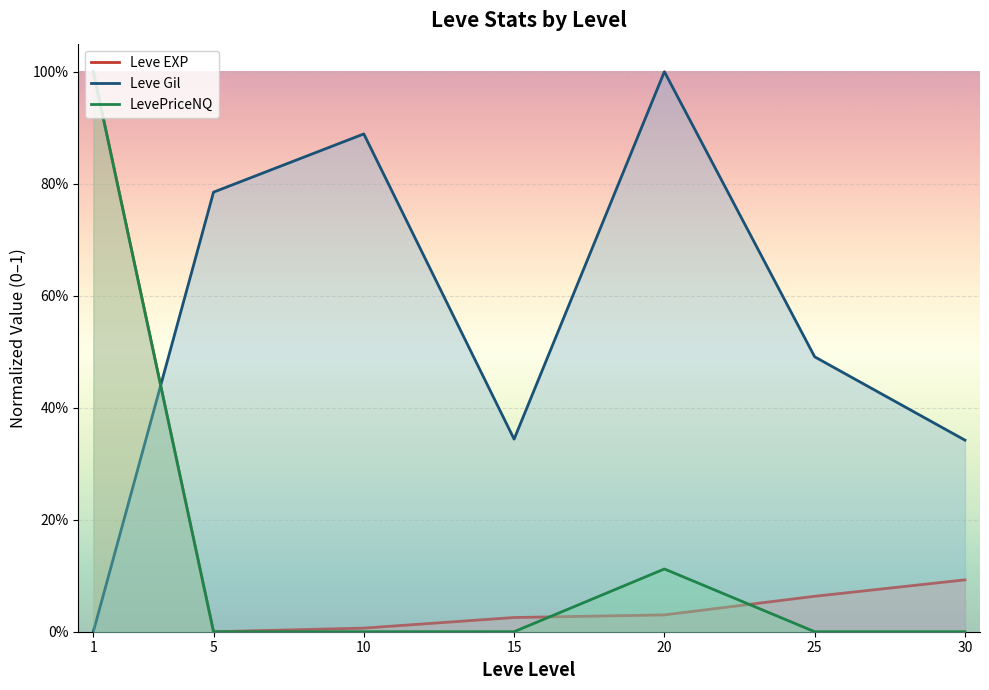

How many lines are shown in the chart?

3